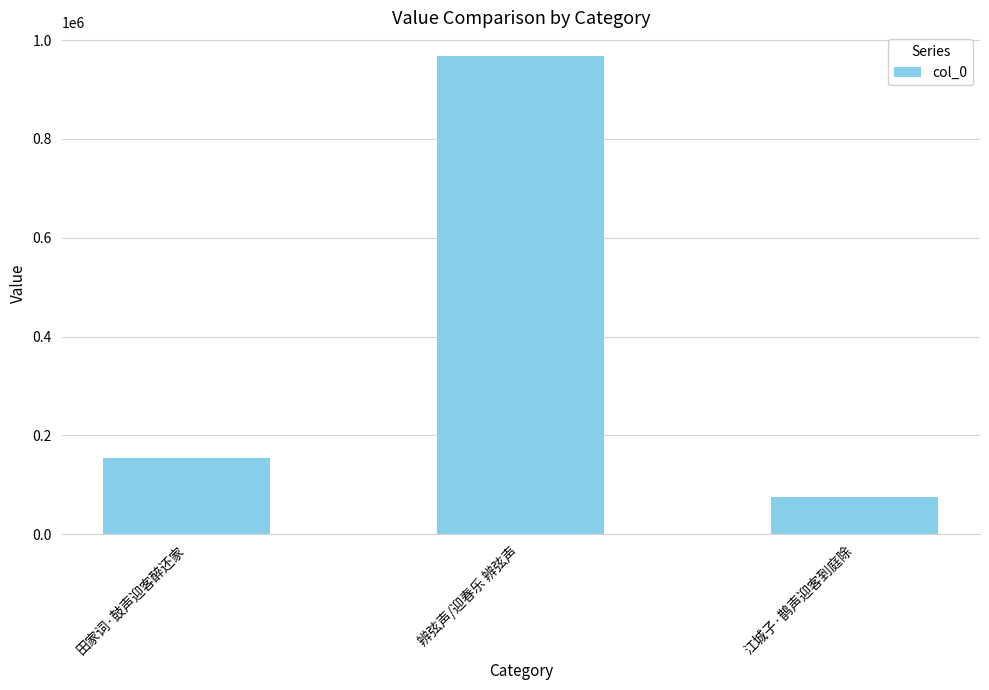

How many categories are shown in the chart?

3